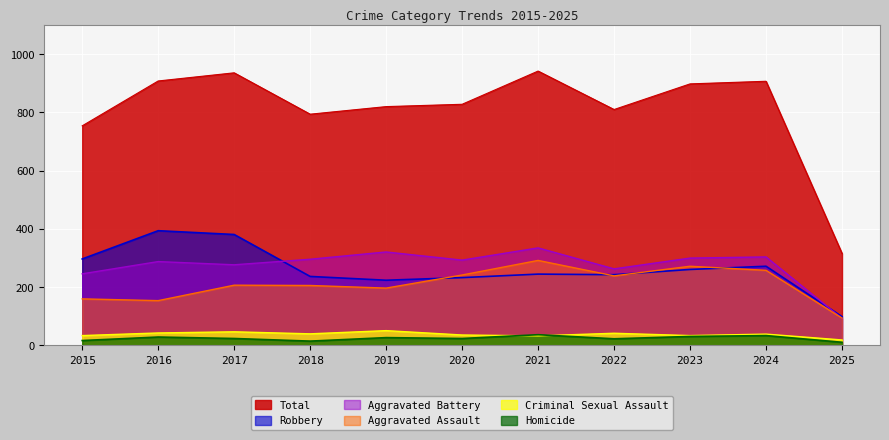

Reading left to right, extract all data points from this chart.

Aggravated Assault: 2015=160	2016=154	2017=207	2018=206	2019=197	2020=242	2021=292	2022=239	2023=272	2024=258	2025=94
Aggravated Battery: 2015=246	2016=288	2017=277	2018=296	2019=321	2020=293	2021=335	2022=263	2023=300	2024=304	2025=93
Criminal Sexual Assault: 2015=34	2016=43	2017=47	2018=40	2019=51	2020=36	2021=33	2022=42	2023=34	2024=39	2025=19
Homicide: 2015=17	2016=29	2017=24	2018=15	2019=27	2020=24	2021=37	2022=23	2023=31	2024=34	2025=11
Robbery: 2015=297	2016=394	2017=381	2018=237	2019=224	2020=233	2021=245	2022=243	2023=261	2024=272	2025=99
Total: 2015=754	2016=908	2017=936	2018=794	2019=820	2020=828	2021=942	2022=810	2023=898	2024=907	2025=316